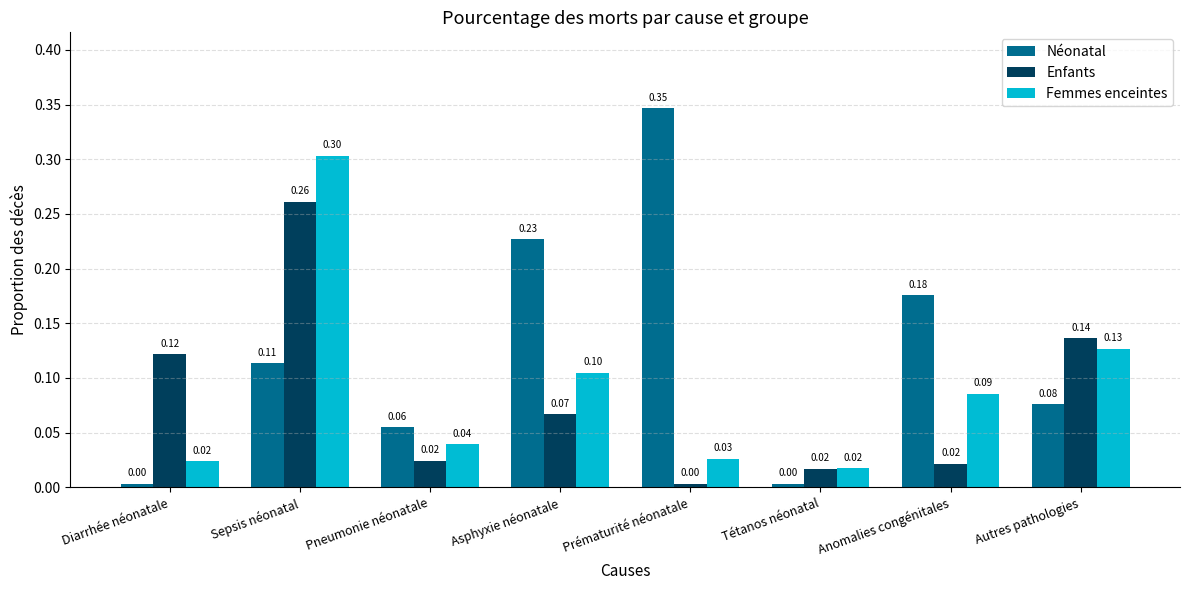

What is the average value of the Femmes enceintes series?

0.1